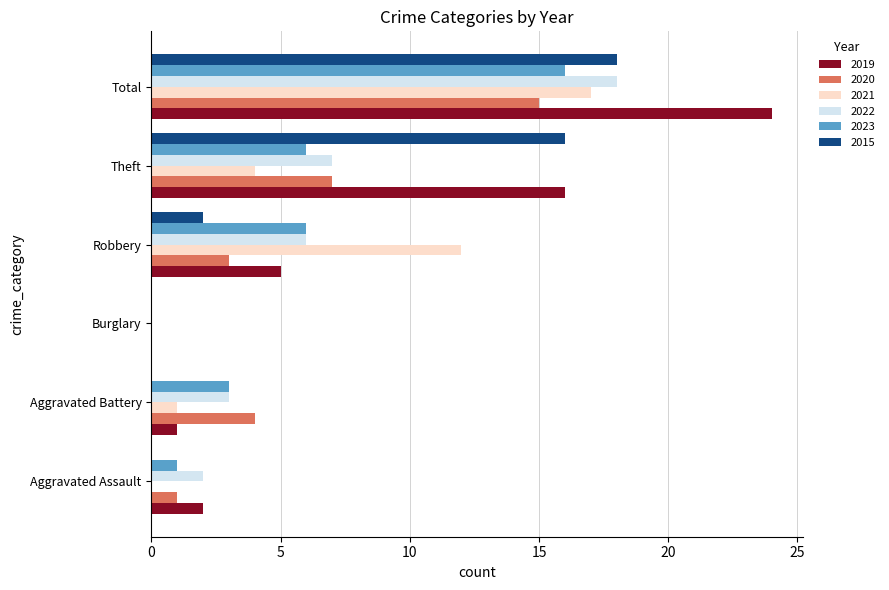

What is the sum of the 2022 values at Robbery and Burglary?

6